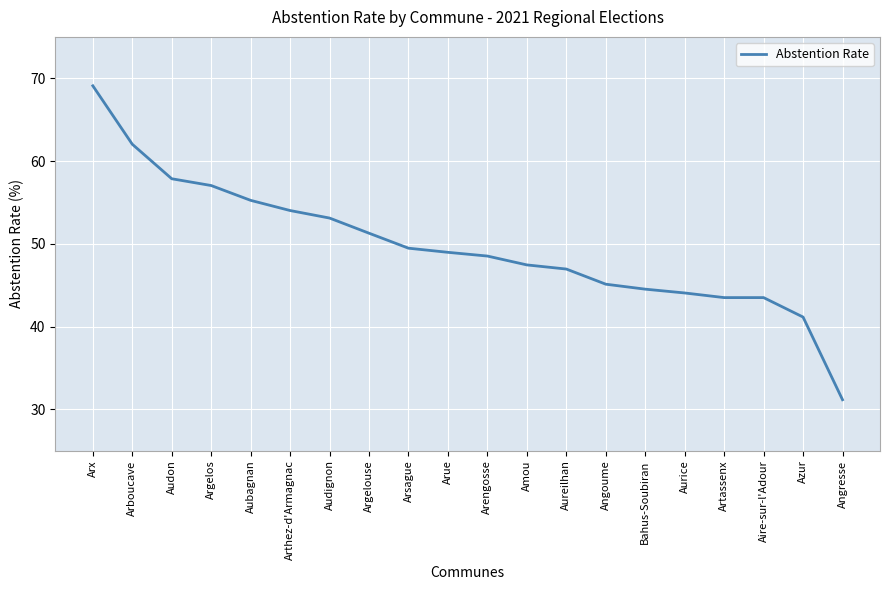

What position from the right is Arengosse?

10